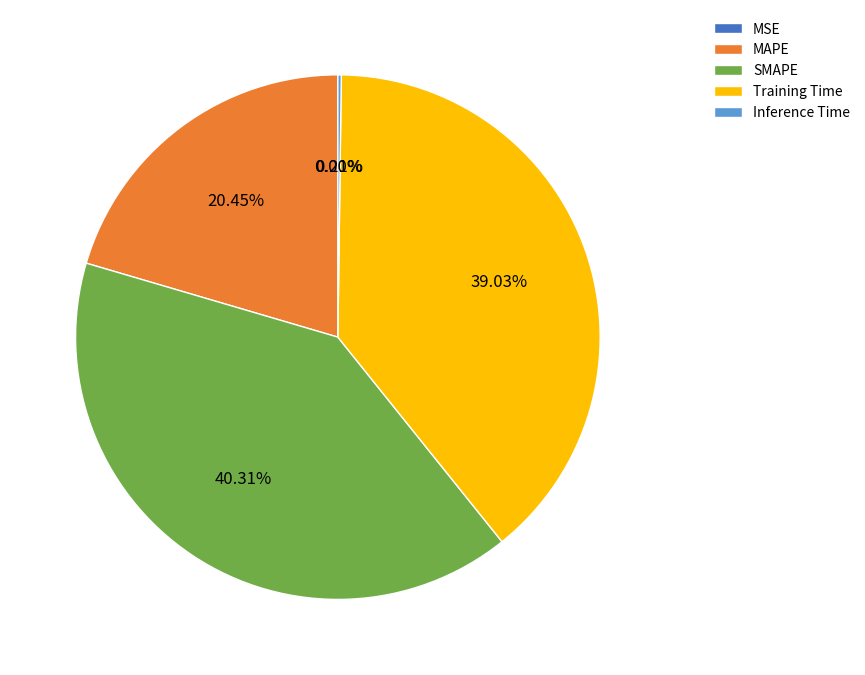

Combined, do Training Time and MAPE account for over 50%?

Yes